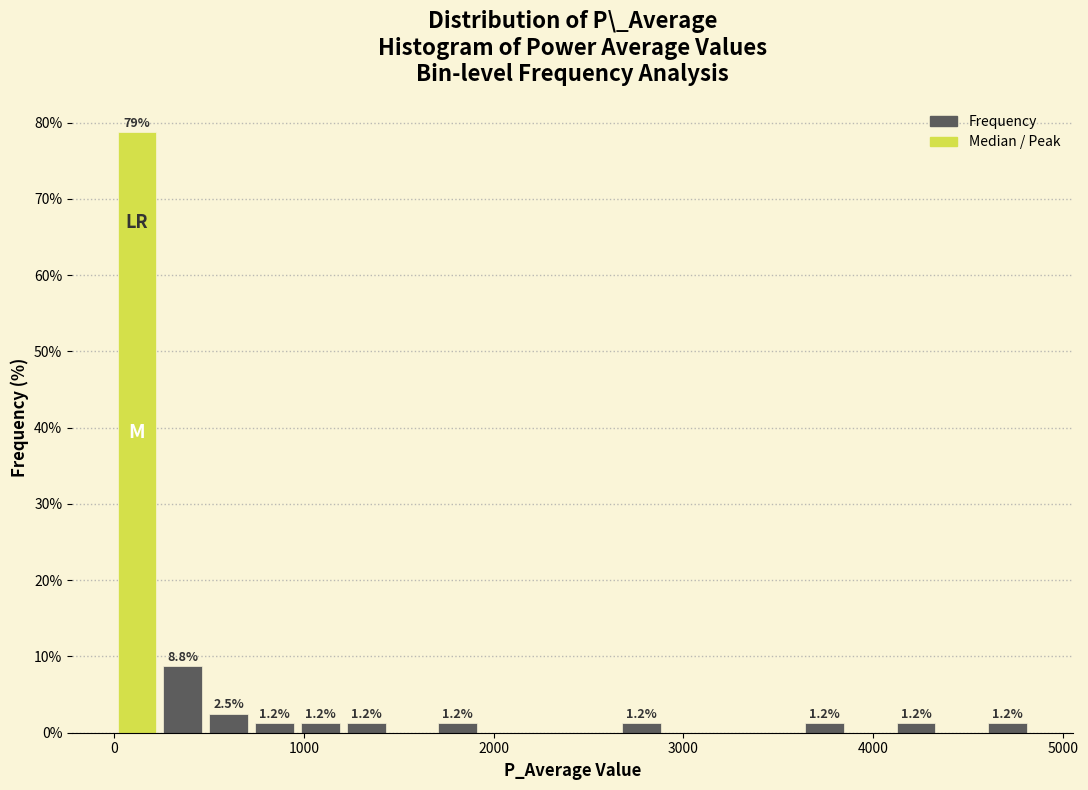

Around what value on the x-axis is the tallest bar? Give the approximate position of its centre, as read against the axis.

100